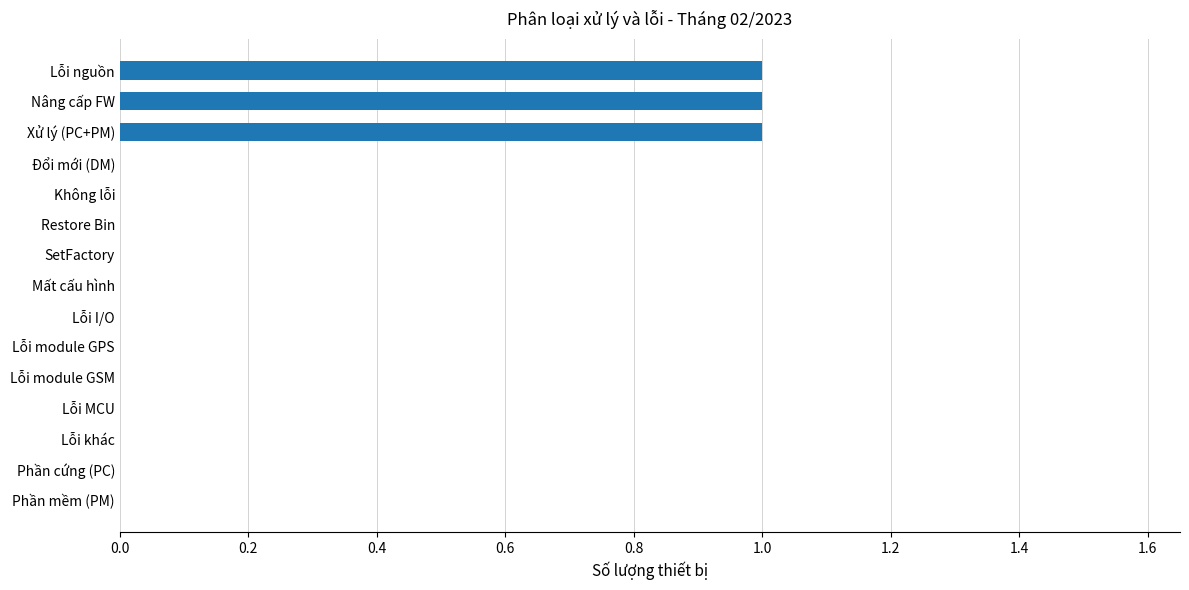

Are the bars grouped side by side (vs. stacked)?

No